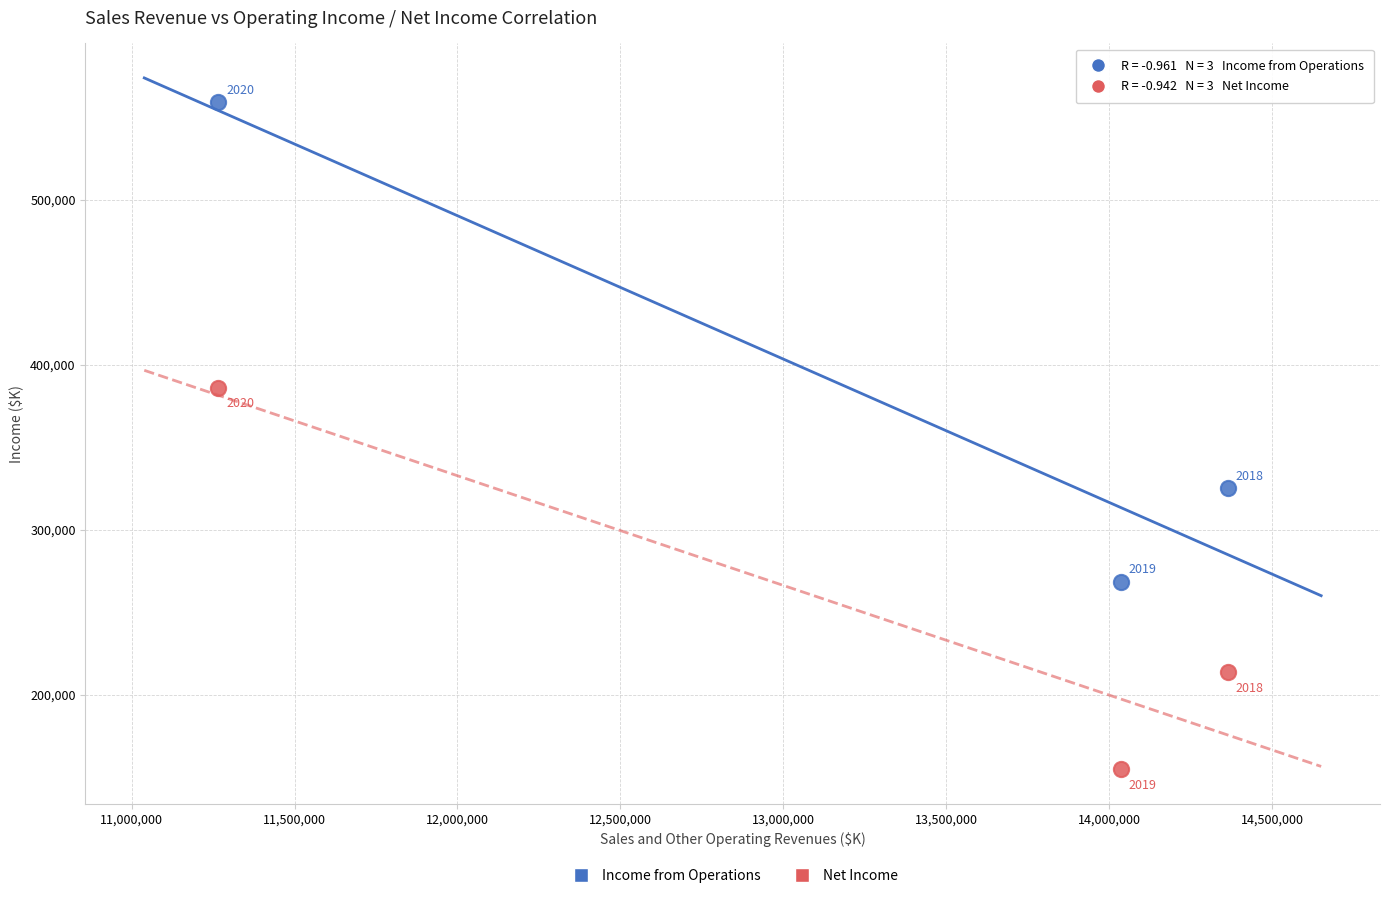

Which series reaches the maximum Y coordinate?

Income from Operations